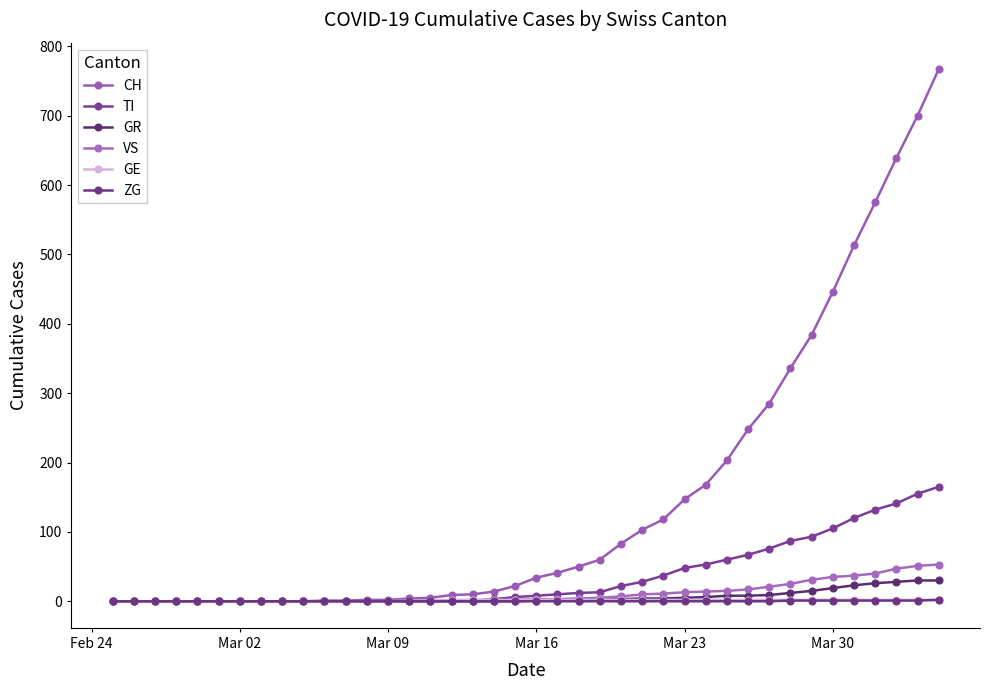

Which series has the widest spread of values?

CH